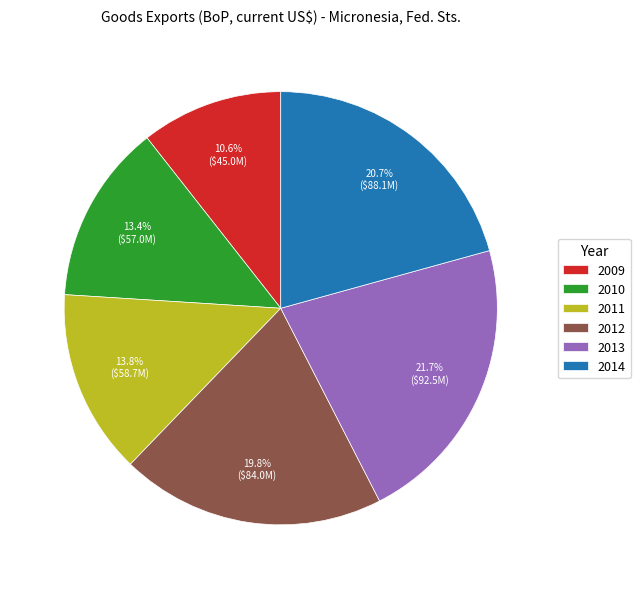

Is there any slice that represents more than half of the pie?

No